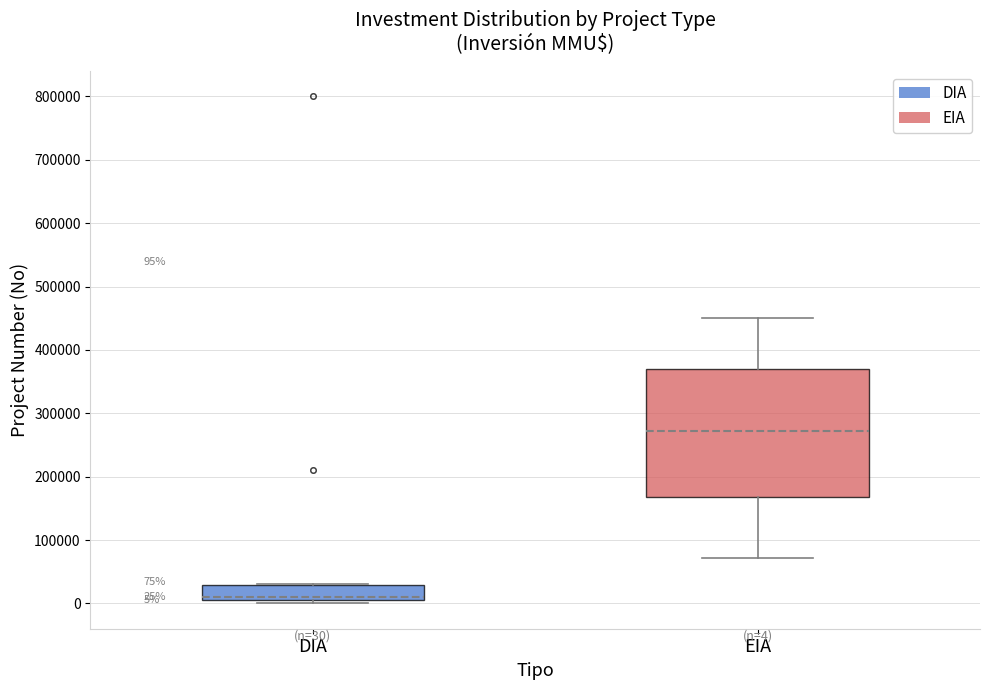

Comparing the boxes themselves (not the whiskers), which one is the tallest?

EIA